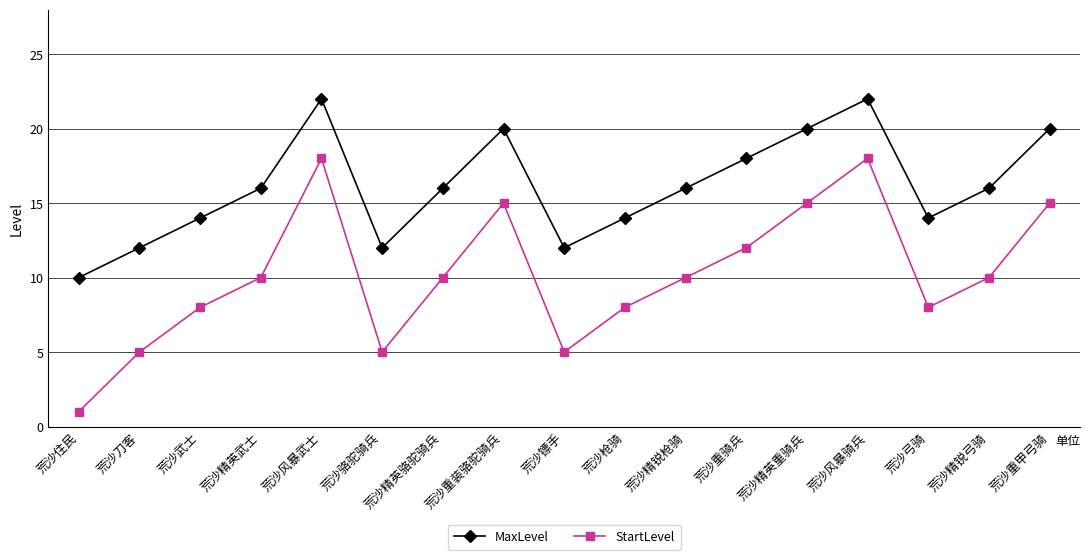

At which category does StartLevel reach its first local valley?

荒沙骆驼骑兵